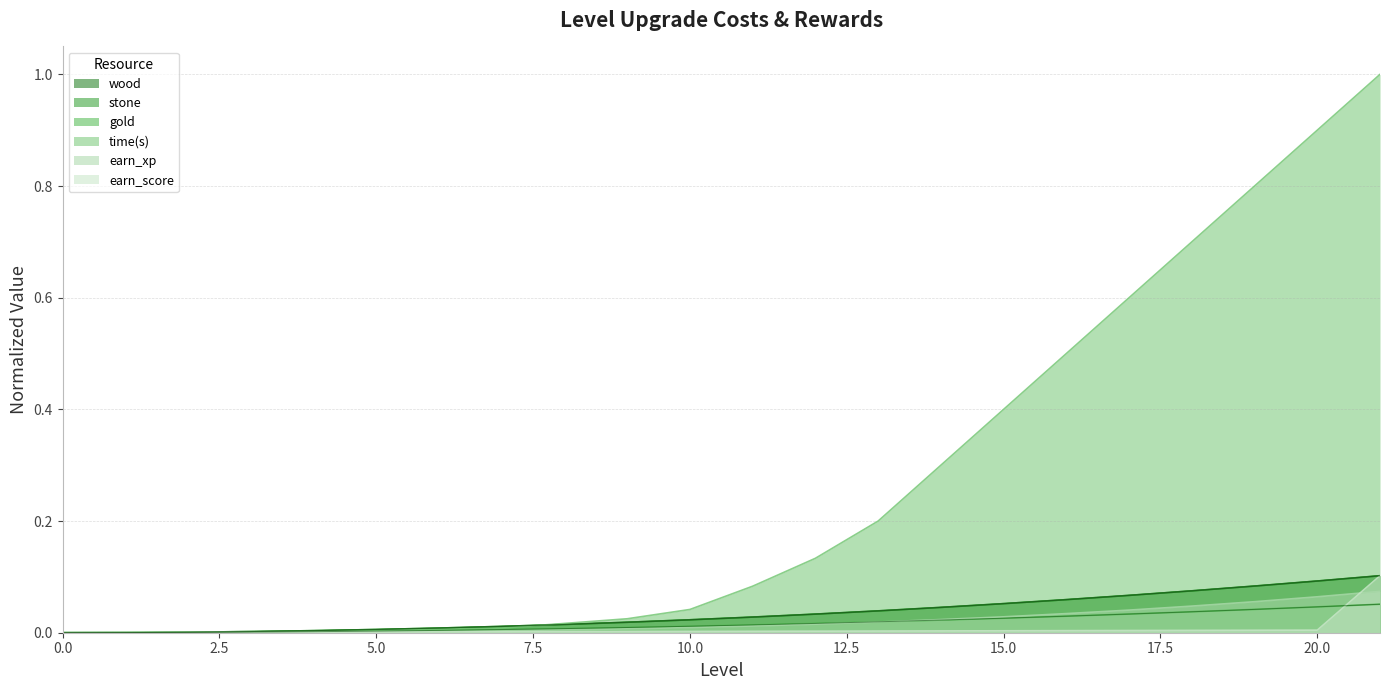

Rank the series by their maximum value, from lowest to highest.

gold, earn_xp, wood, stone, earn_score, time(s)